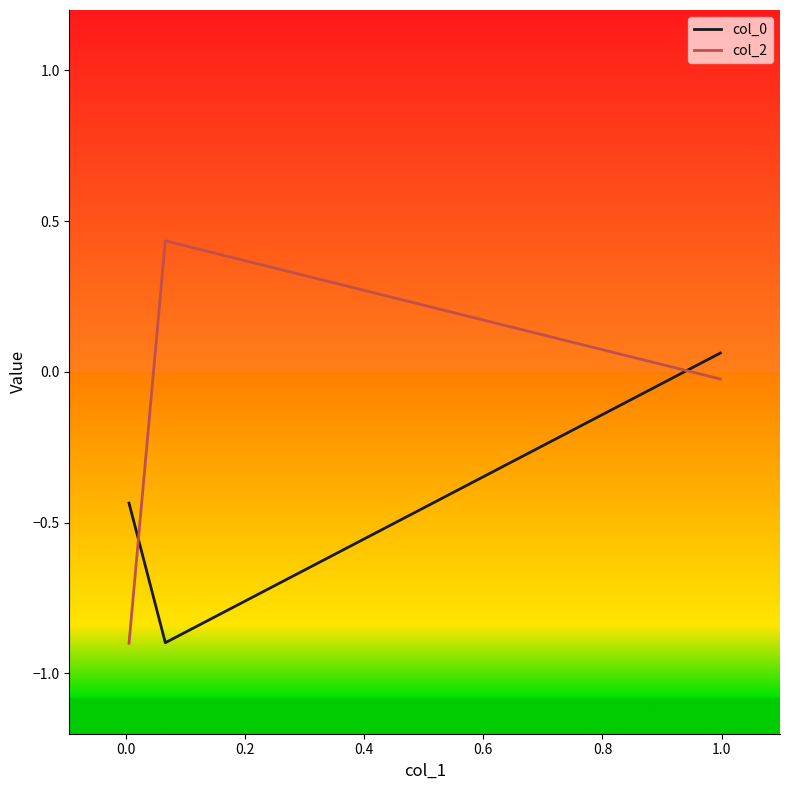

What is the minimum value for col_2?

-0.9